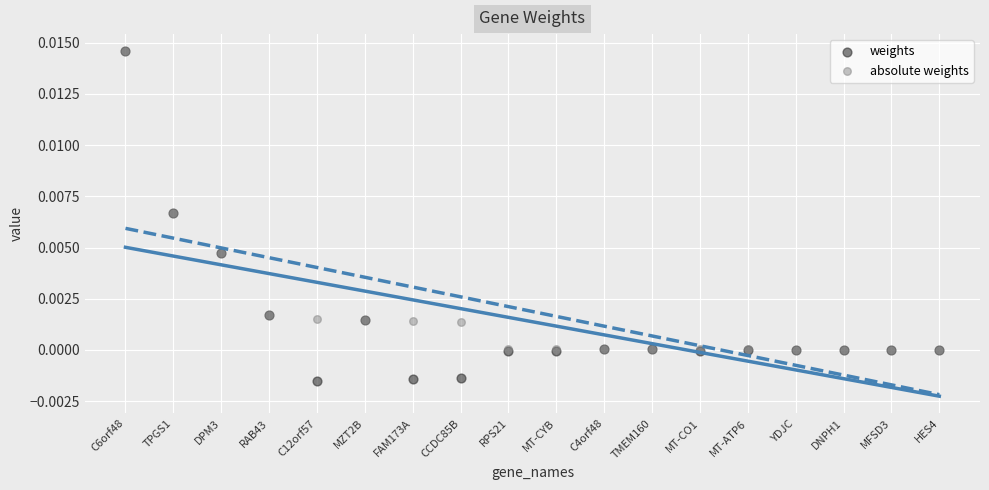

Which series reaches the minimum Y coordinate?

weights